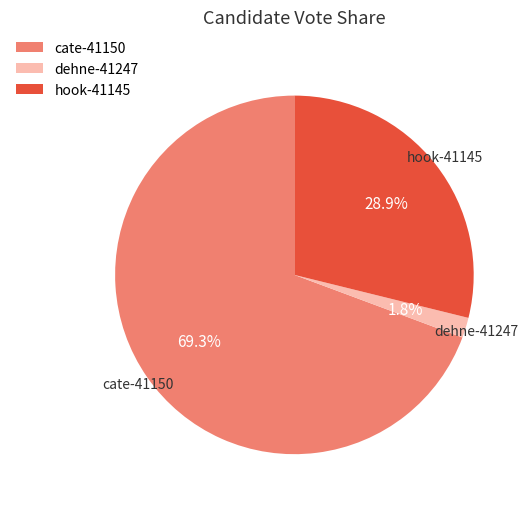

Is it true that cate-41150 is 62% of the pie?

False